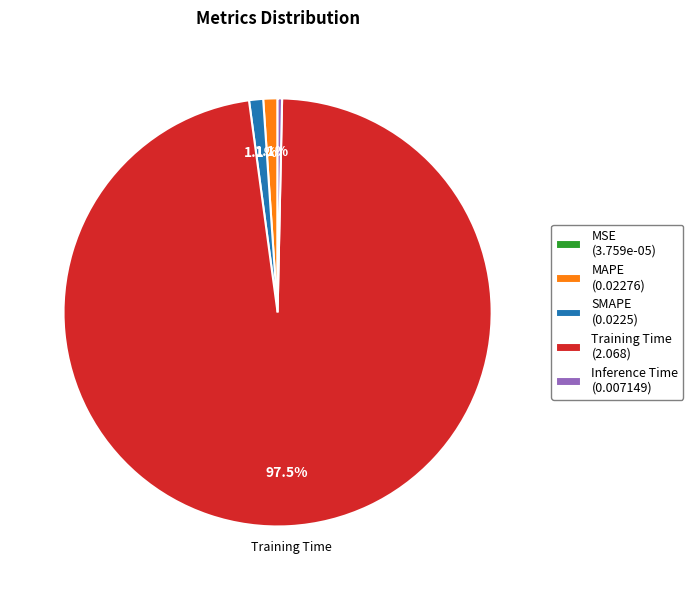

To the nearest percent, what is the difference between the largest and smallest slice percentages?

98%